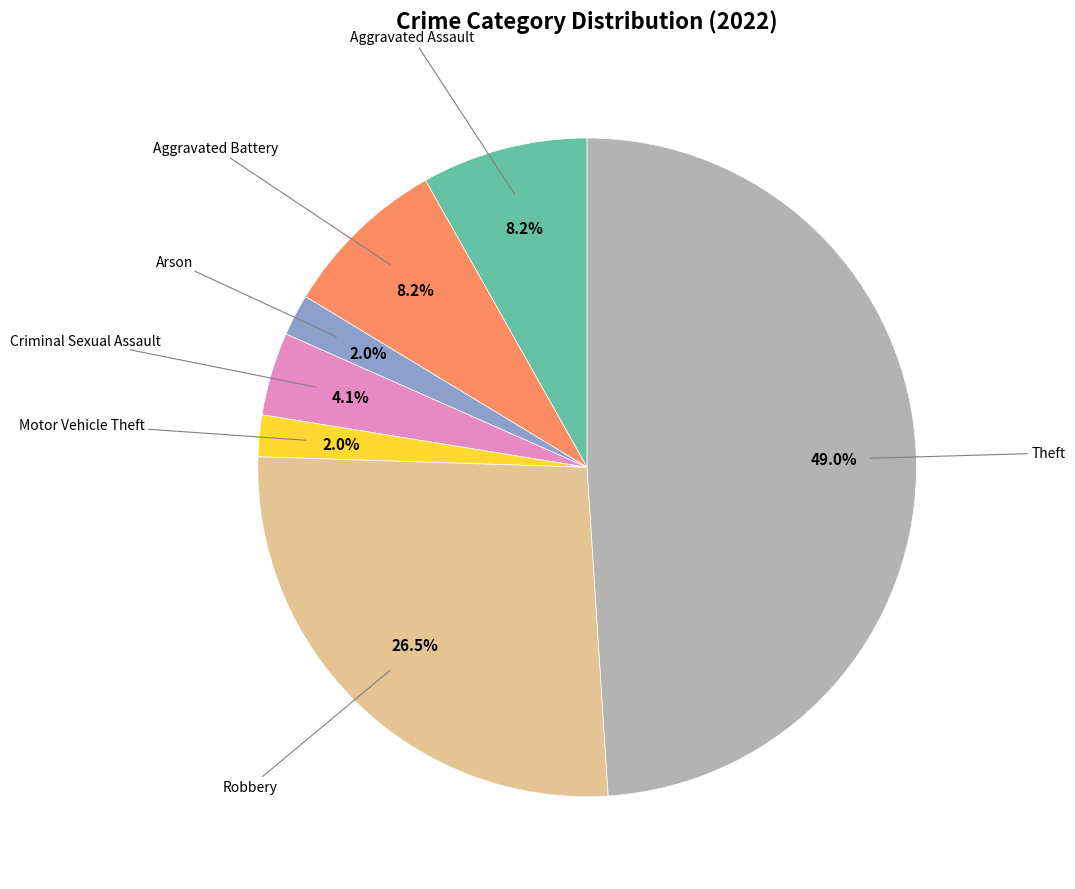

Does any single category account for the majority?

No